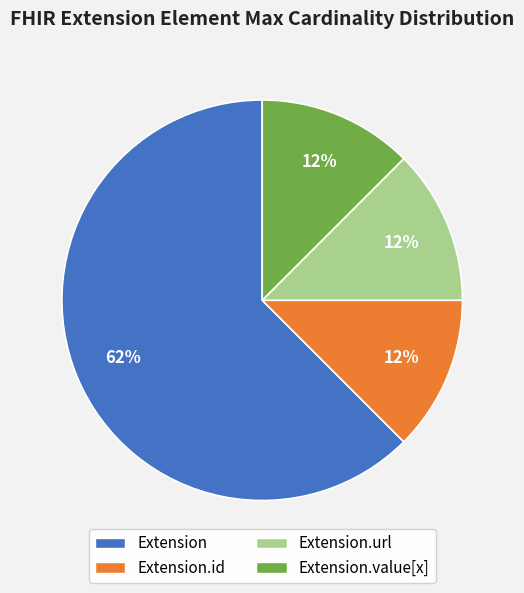

How many segments does this pie chart have?

4